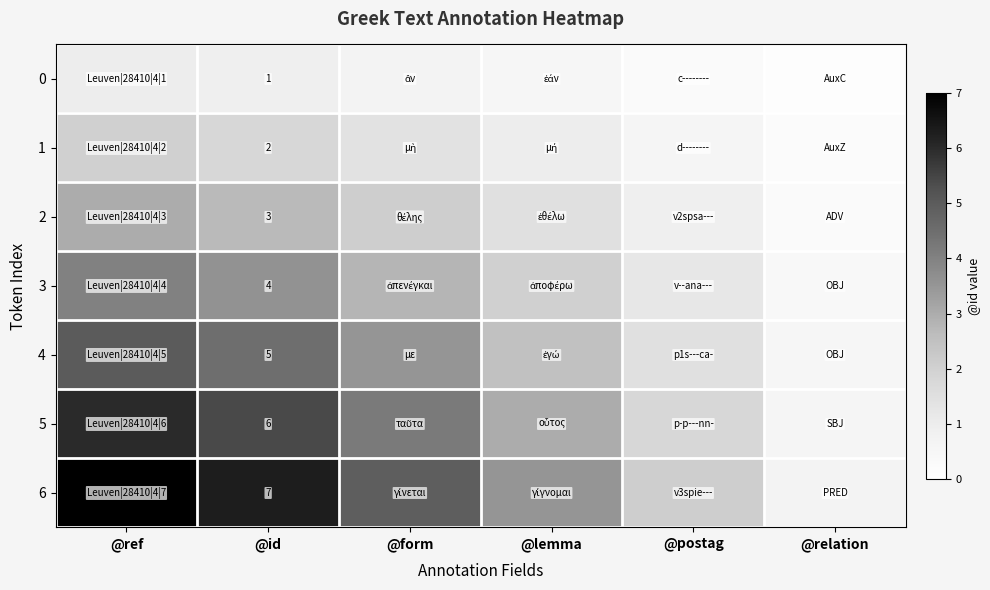

Which series changed the most between @form and @postag?

6